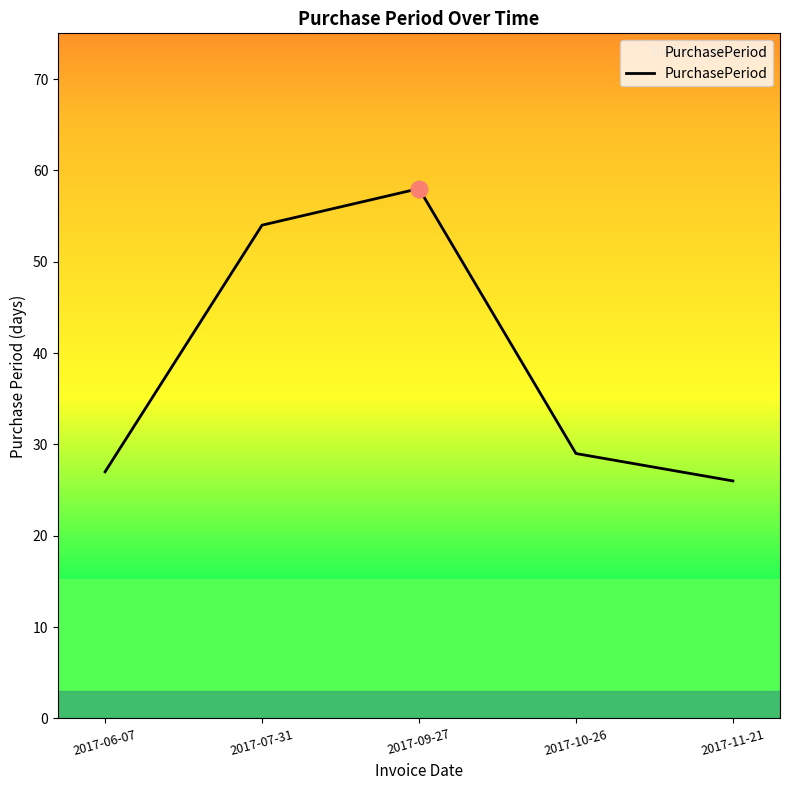

Read the value at 2017-09-27, to the nearest 10.

60